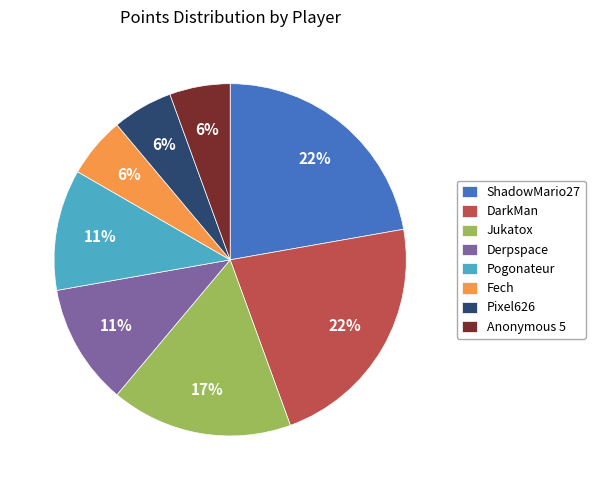

Does any single category account for the majority?

No